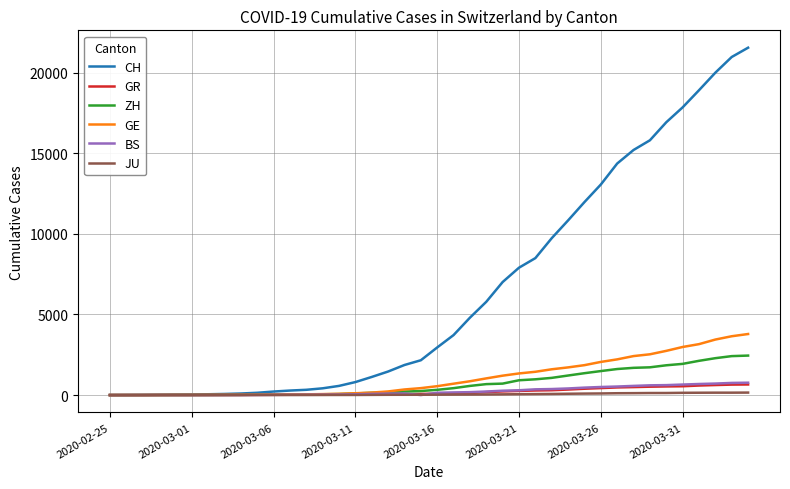

Which series has the largest total across all categories?

CH